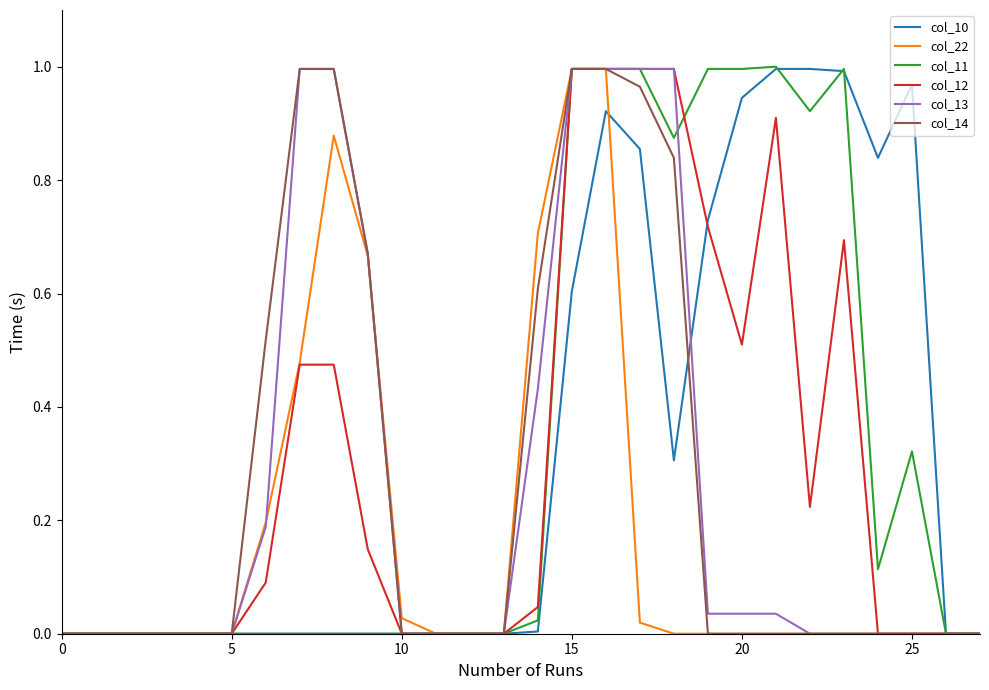

Does the chart display data point markers on the line(s)?

No